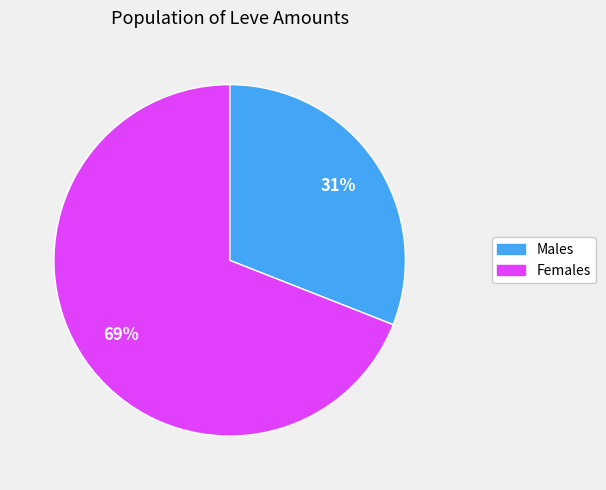

To the nearest percent, what is the average slice percentage?

50%